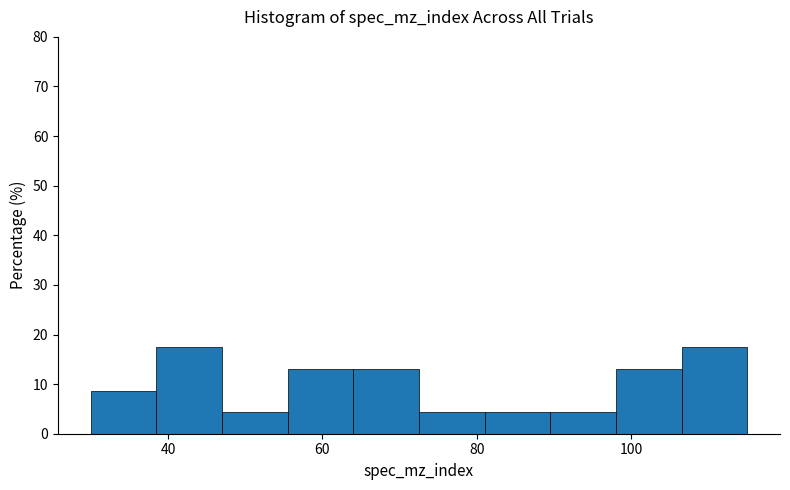

Reading left to right, list every bar in this chart as the range it spans on the x-axis followed by its height. Neither the bar edges nor the heights are printed on the chart, so give them approximately, as read against the axes.

30.0 to 38.5: 9
38.5 to 47.0: 17
47.0 to 55.5: 4
55.5 to 64.0: 13
64.0 to 72.5: 13
72.5 to 81.0: 4
81.0 to 89.5: 4
89.5 to 98.0: 4
98.0 to 106.5: 13
106.5 to 115.0: 17